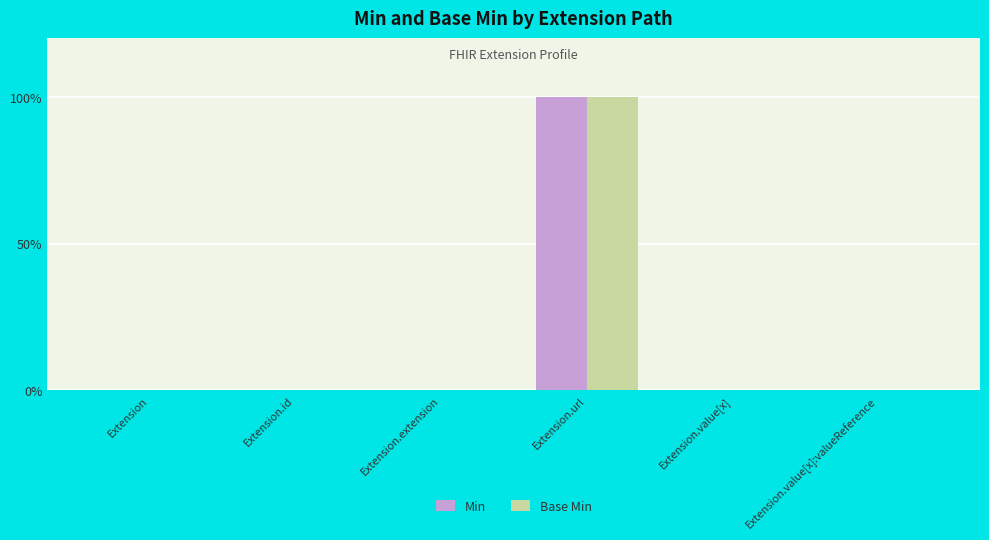

What is the label of the 5th bar from the left?

Extension.value[x]